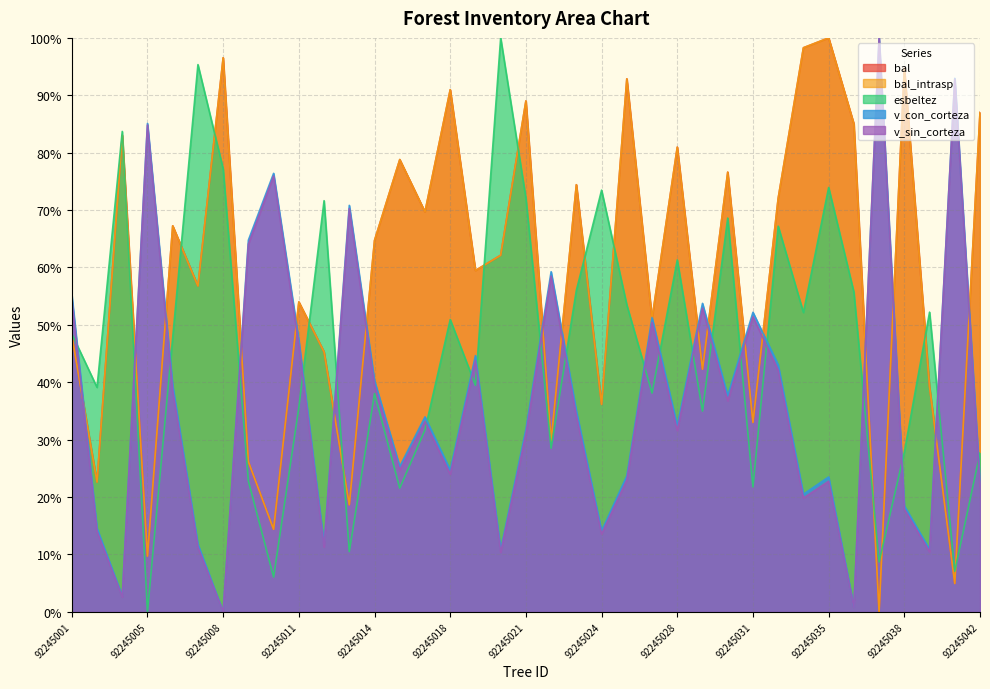

How many values in the v_con_corteza series are below 33?

18